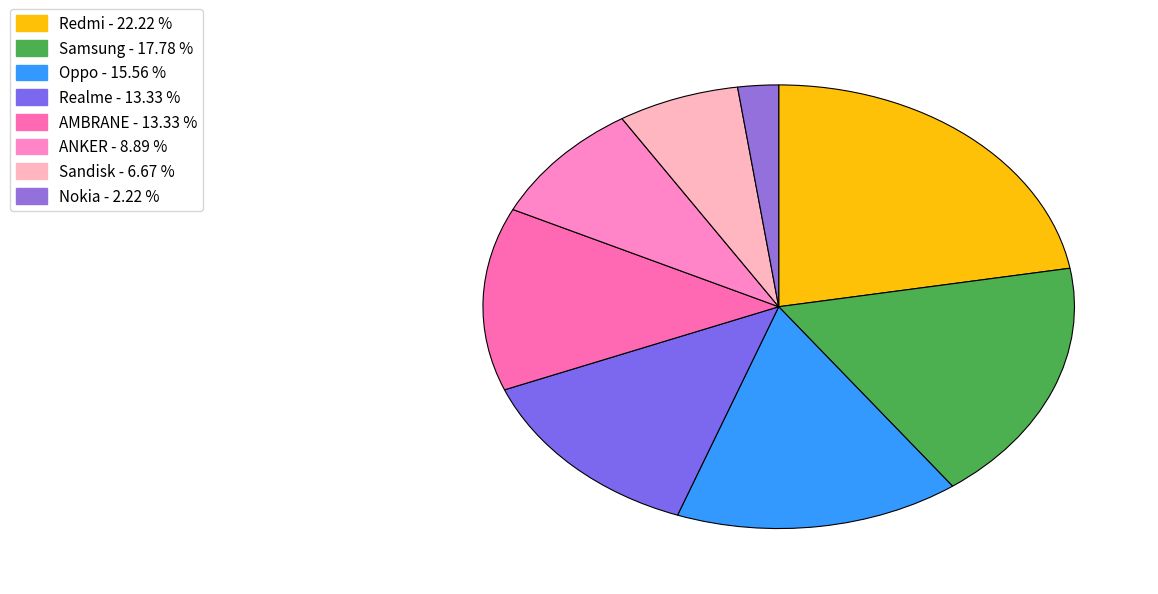

Which category has the smallest portion of the pie?

Nokia